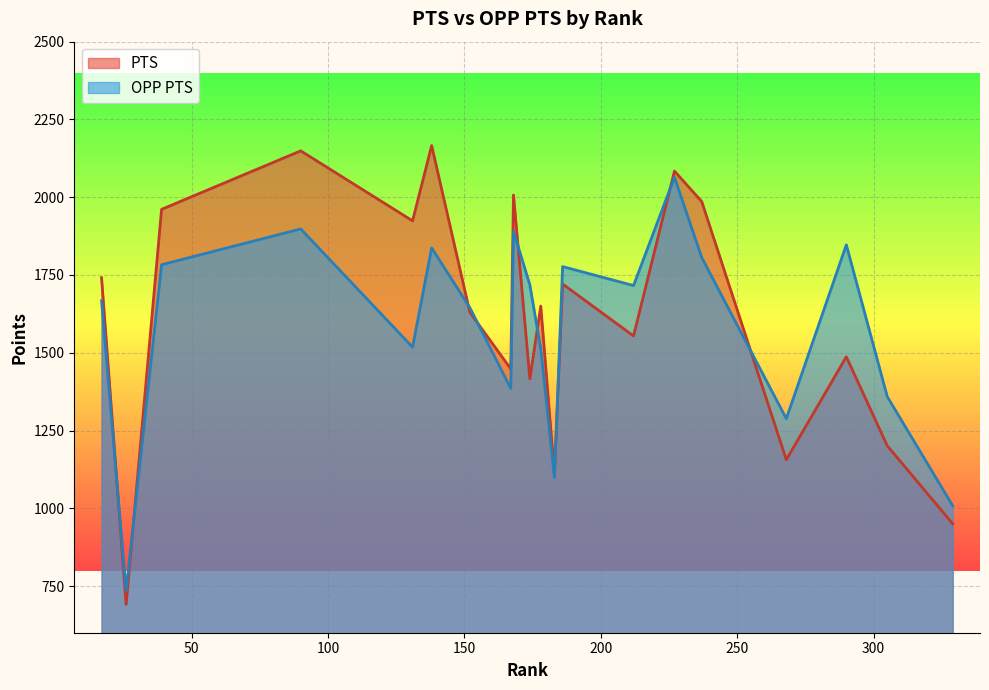

The PTS series shows 2117 at 305. True or false?

False